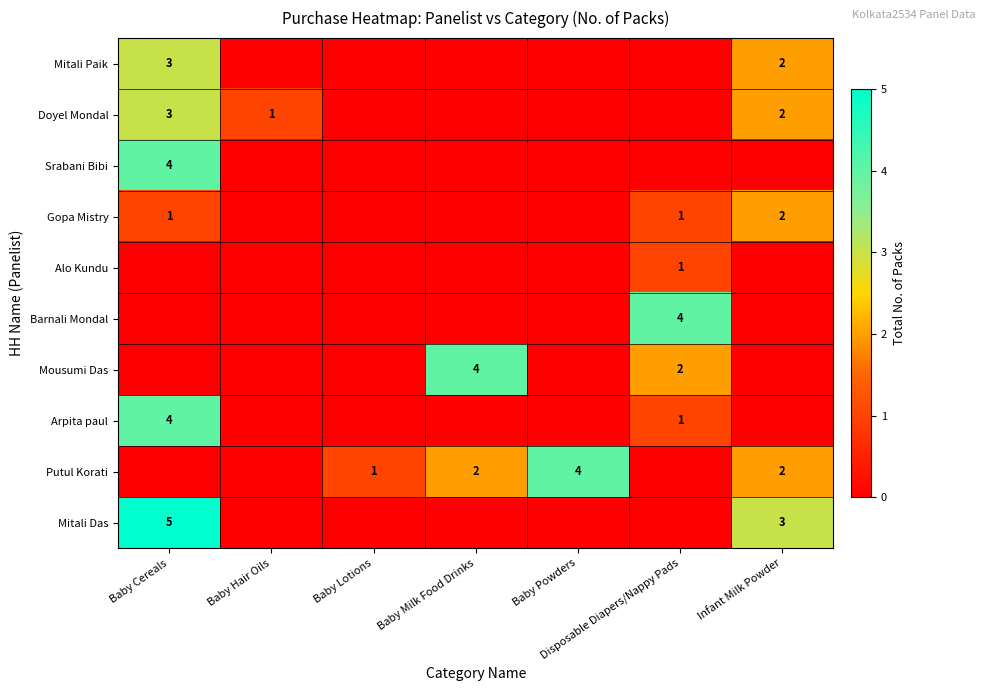

The Mitali Das series shows 1 at Infant Milk Powder. True or false?

False